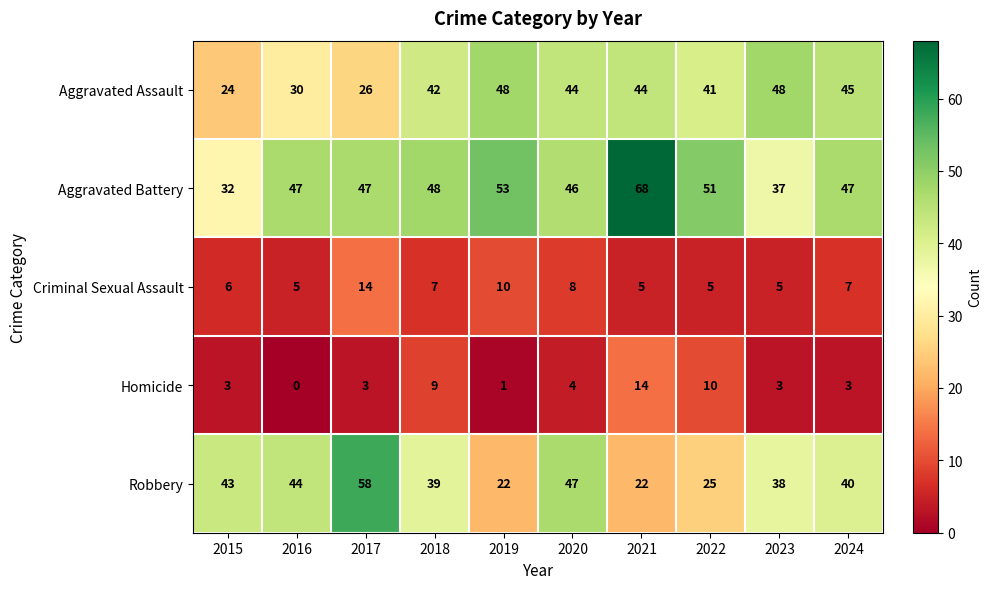

What is the sum of the Aggravated Assault values at 2018 and 2016?

72